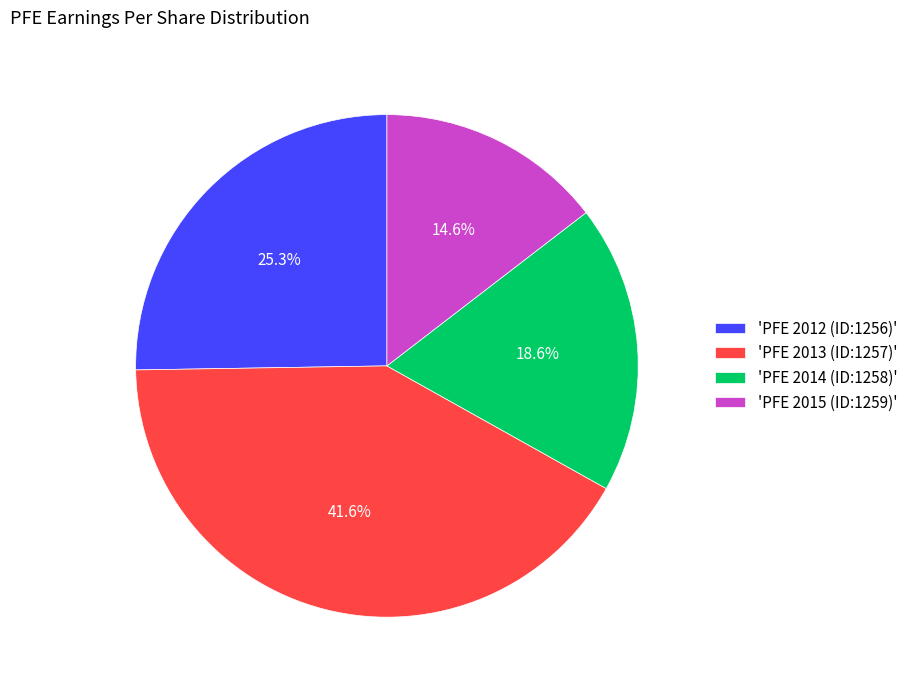

What percentage is NOT represented by 'PFE 2014 (ID:1258)'?

81.4%